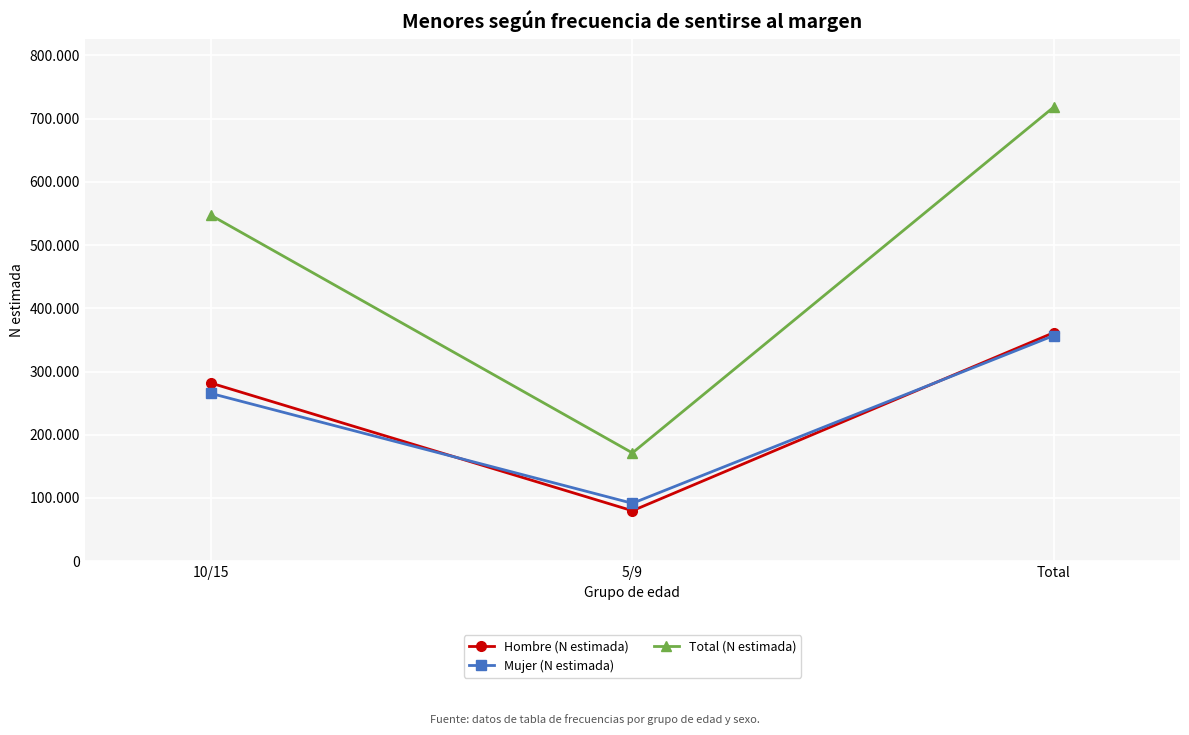

The value of Hombre (N estimada) at 5/9 is 79732. True or false?

True